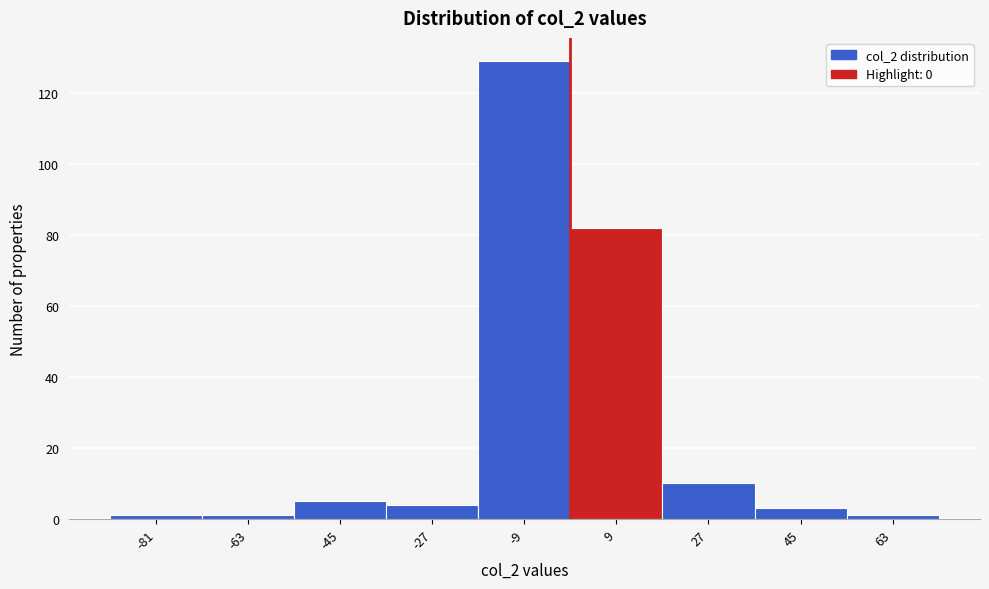

Reading left to right, transcribe this chart: for each bar, give the range it covers on the x-axis and its height. The values are not printed on the chart, so give them approximately, as read against the axis.

-90 to -72: under 2
-72 to -54: under 2
-54 to -36: 6
-36 to -18: 4
-18 to 0: 130
0 to 18: 82
18 to 36: 10
36 to 54: 4
54 to 72: under 2